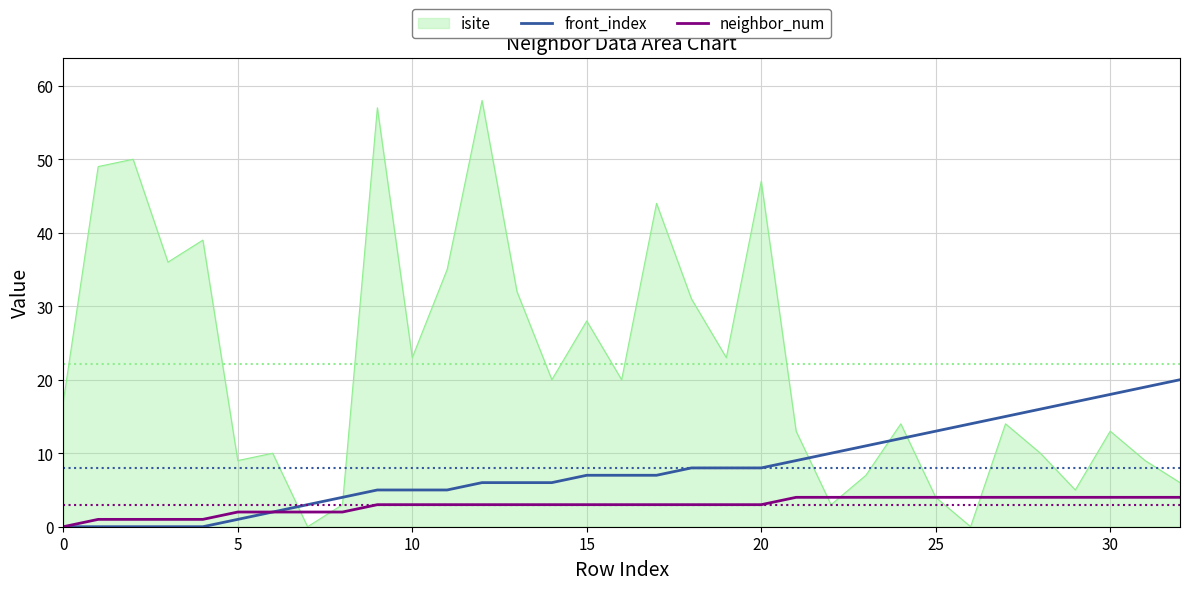

What is the maximum value shown in the chart?

58